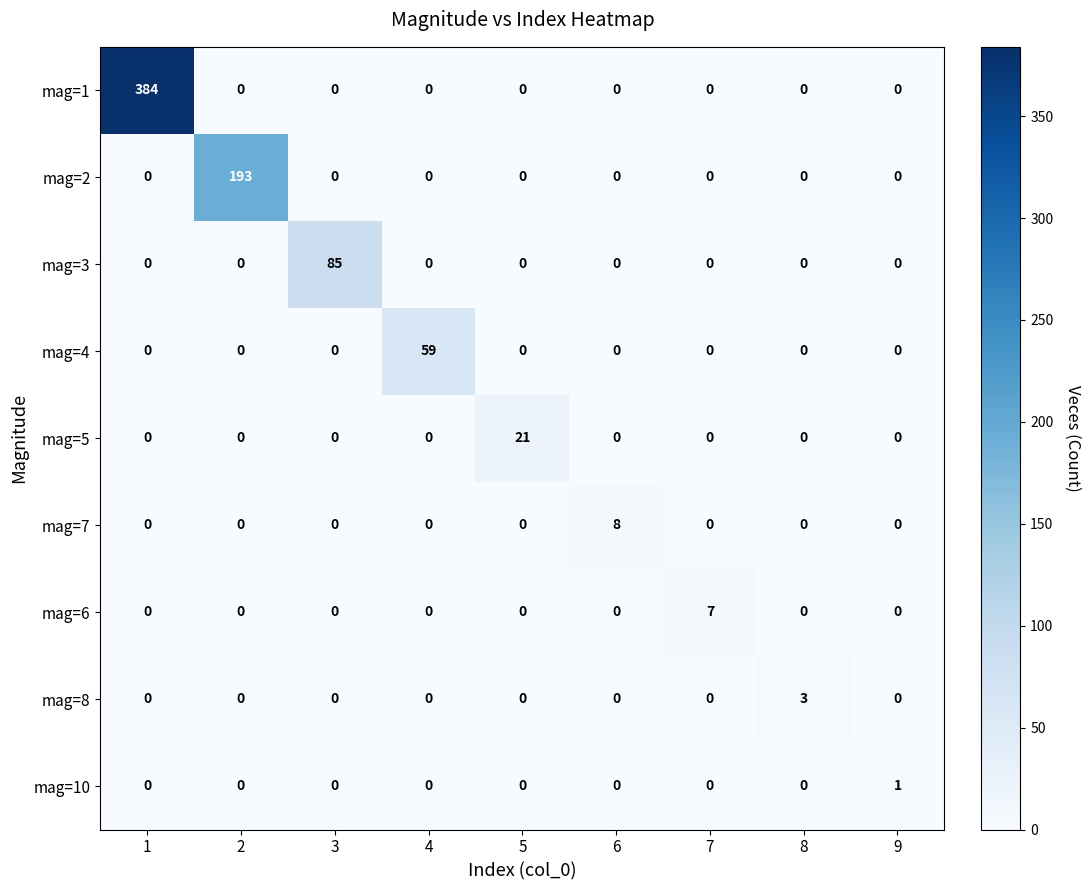

What is the average value of the mag=4 series?

7